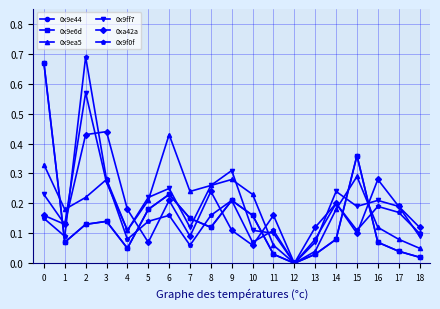

How many data points in 0x9ff7 are above 0?

18